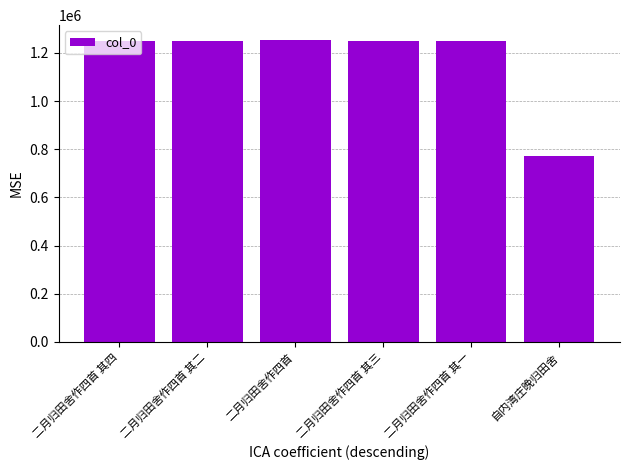

Where does the data first go above 1249677?

二月归田舍作四首 其四